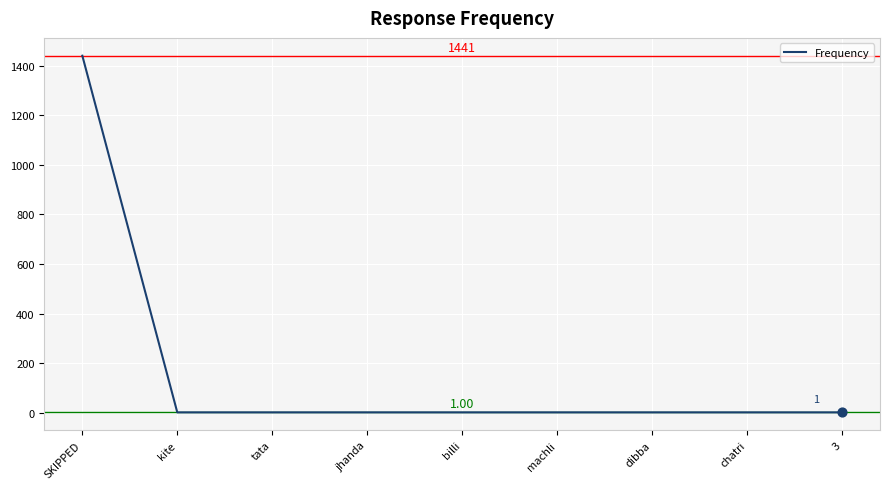

What is the ratio of the value at kite to the value at chatri?

1.0